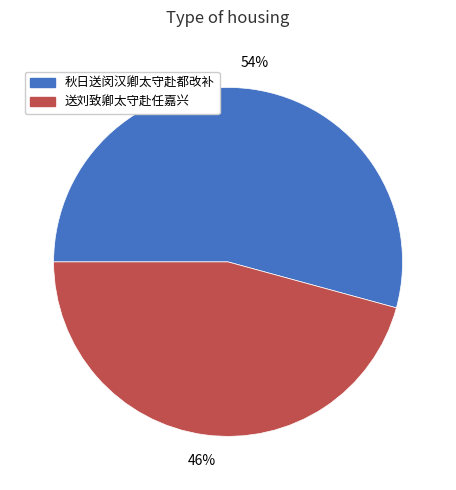

The 秋日送闵汉卿太守赴都改补 slice represents 43% of the pie. True or false?

False